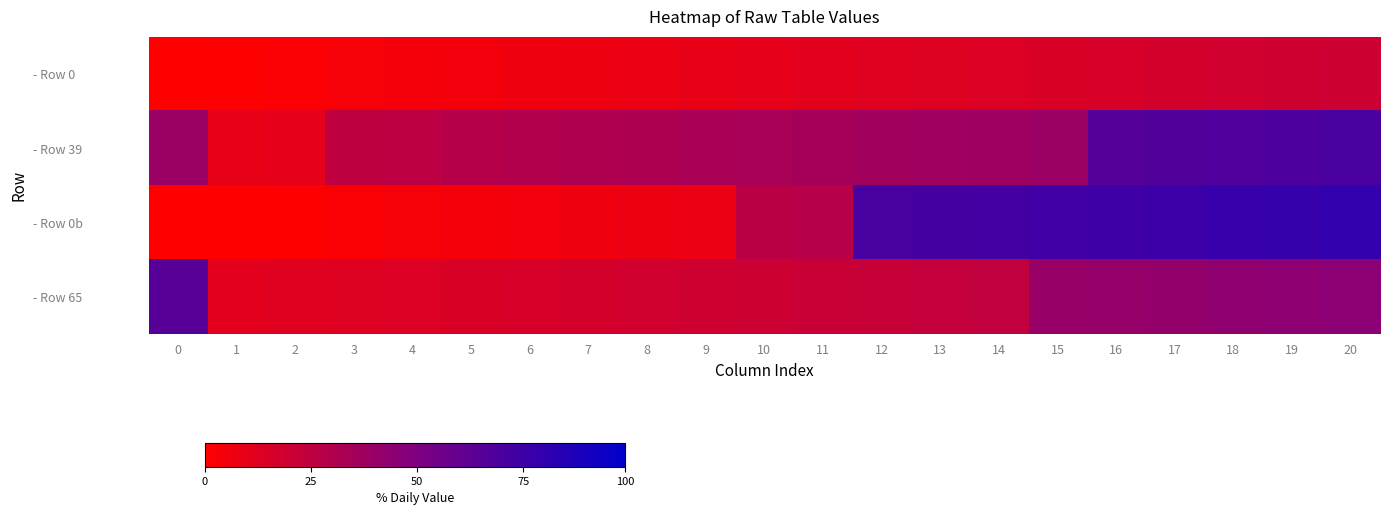

Between 1 and 18, which series saw the biggest shift?

- Row 0b